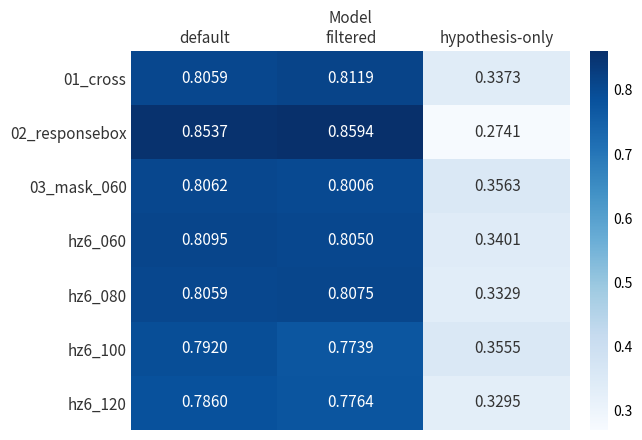

At which label does hz6_120 reach its minimum?

hypothesis-only